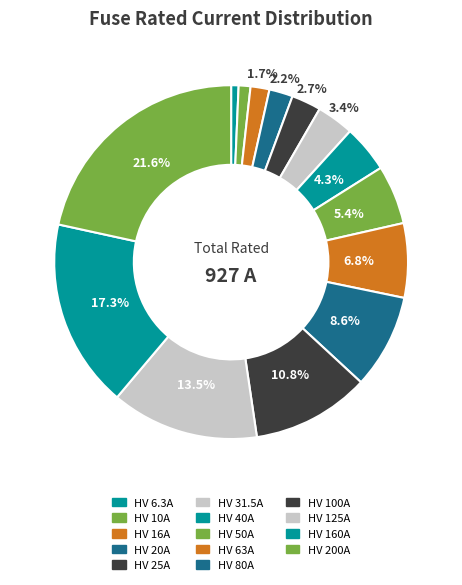

How many segments does this pie chart have?

14